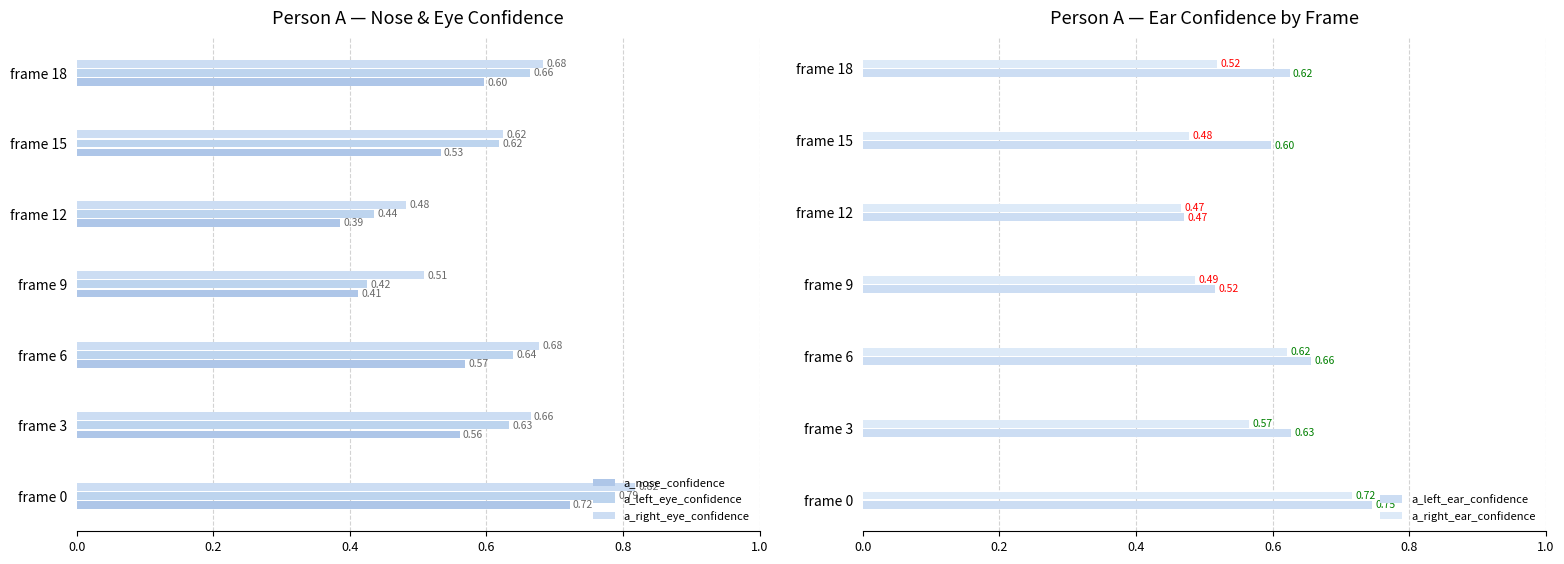

What is the difference between the maximum and minimum values in the a_right_ear_confidence series?

0.3